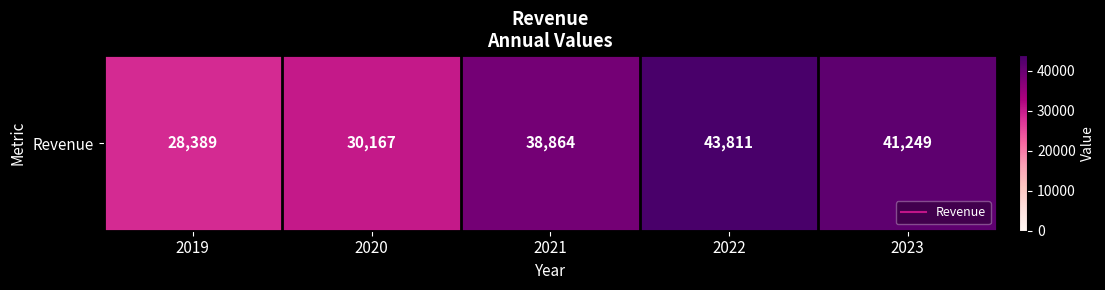

Where is the data nearest to the value 36100?

2021